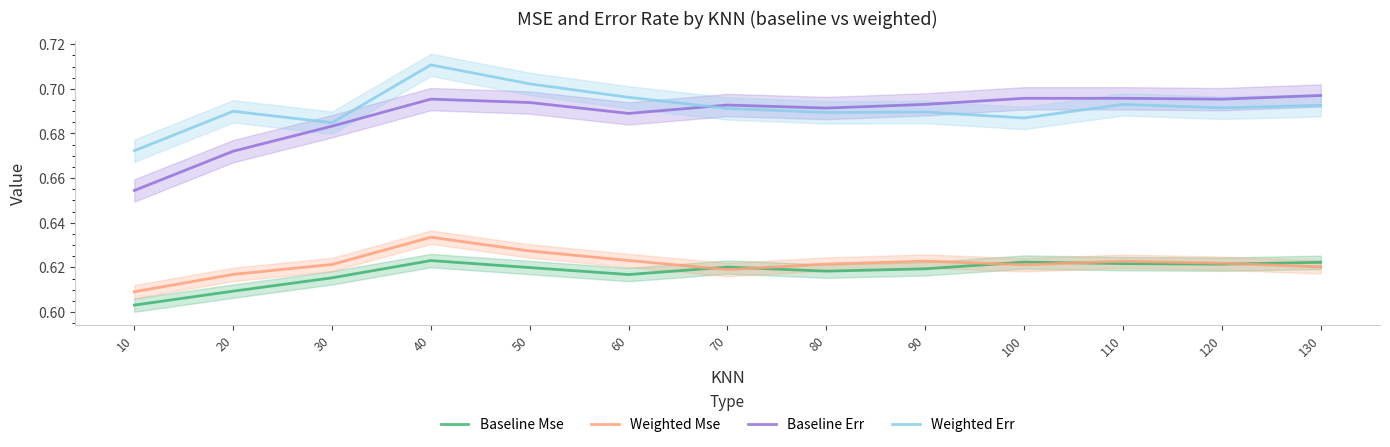

Count the number of data series in this chart.

4